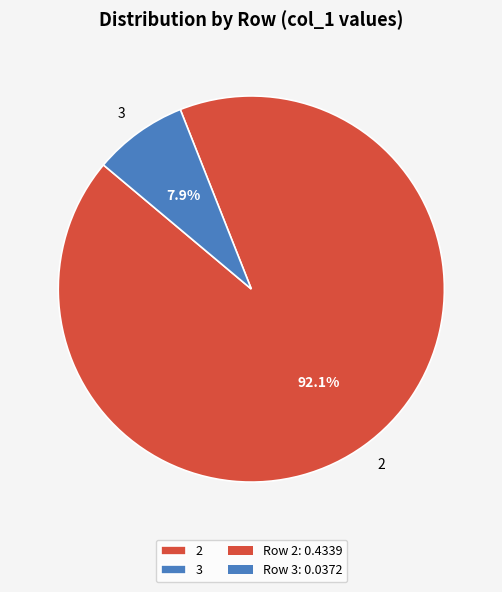

To the nearest percent, what portion does 2 represent?

92%